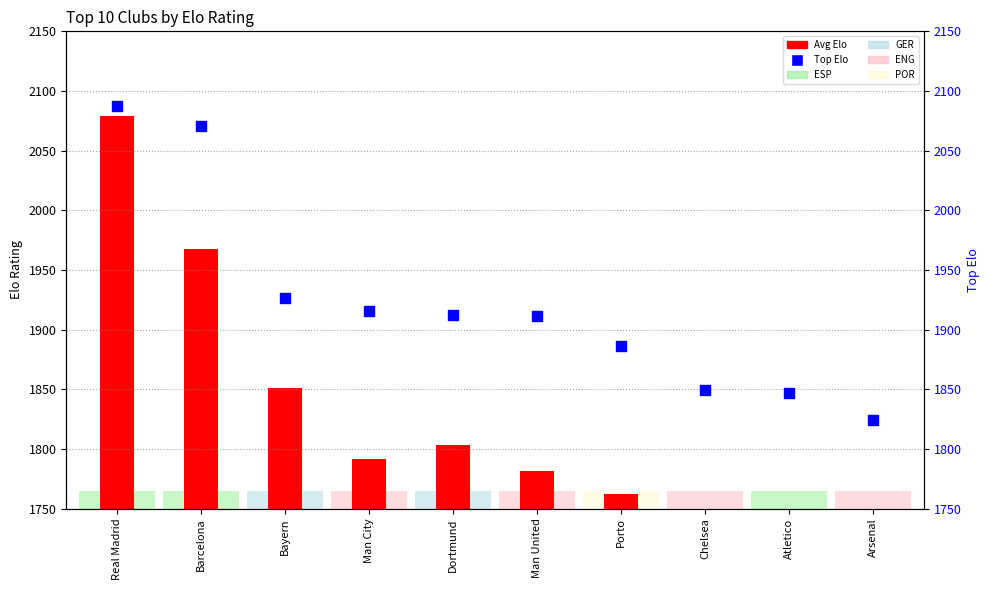

At which category is the sum across all series the highest?

Real Madrid